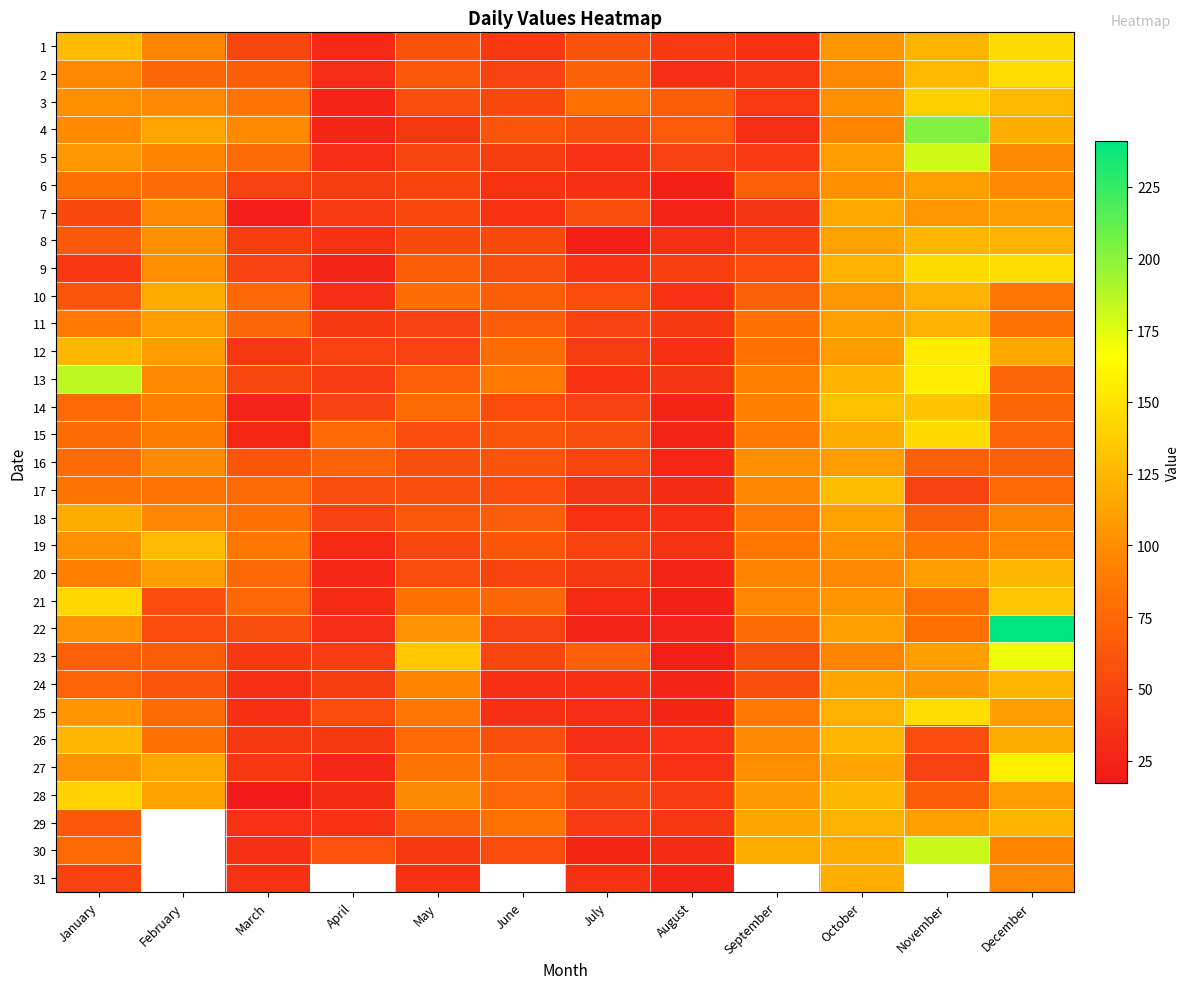

How many values in the 7 series are below 53?

6